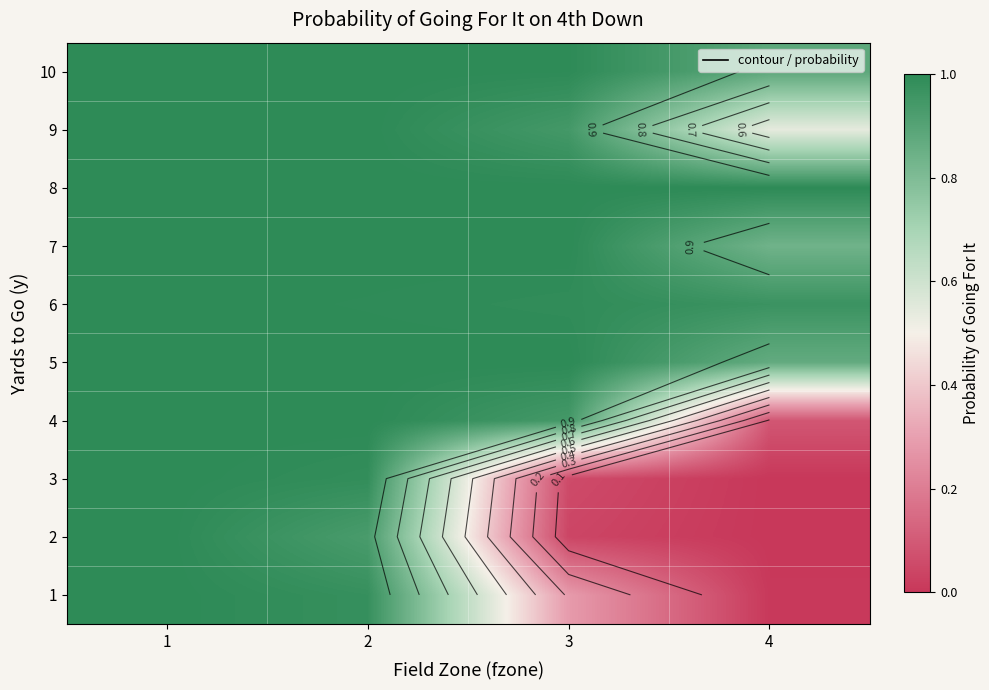

At which category is the sum across all series the highest?

1